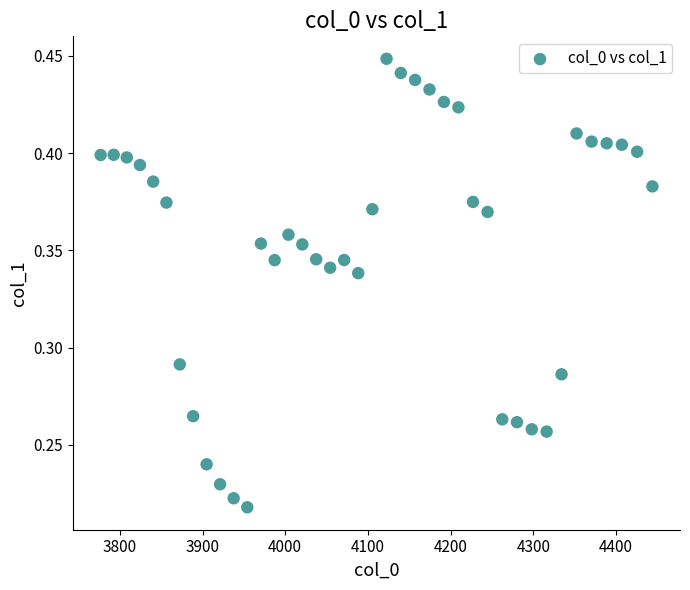

What is the range of X values (max minus min)?

667.4